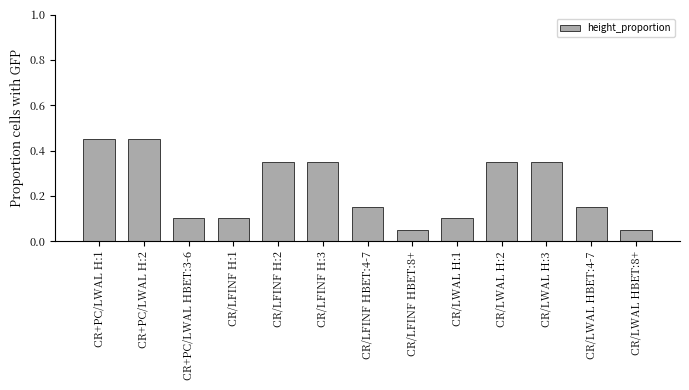

Is it true that the value at CR/LFINF HBET:4-7 is 0.1?

True